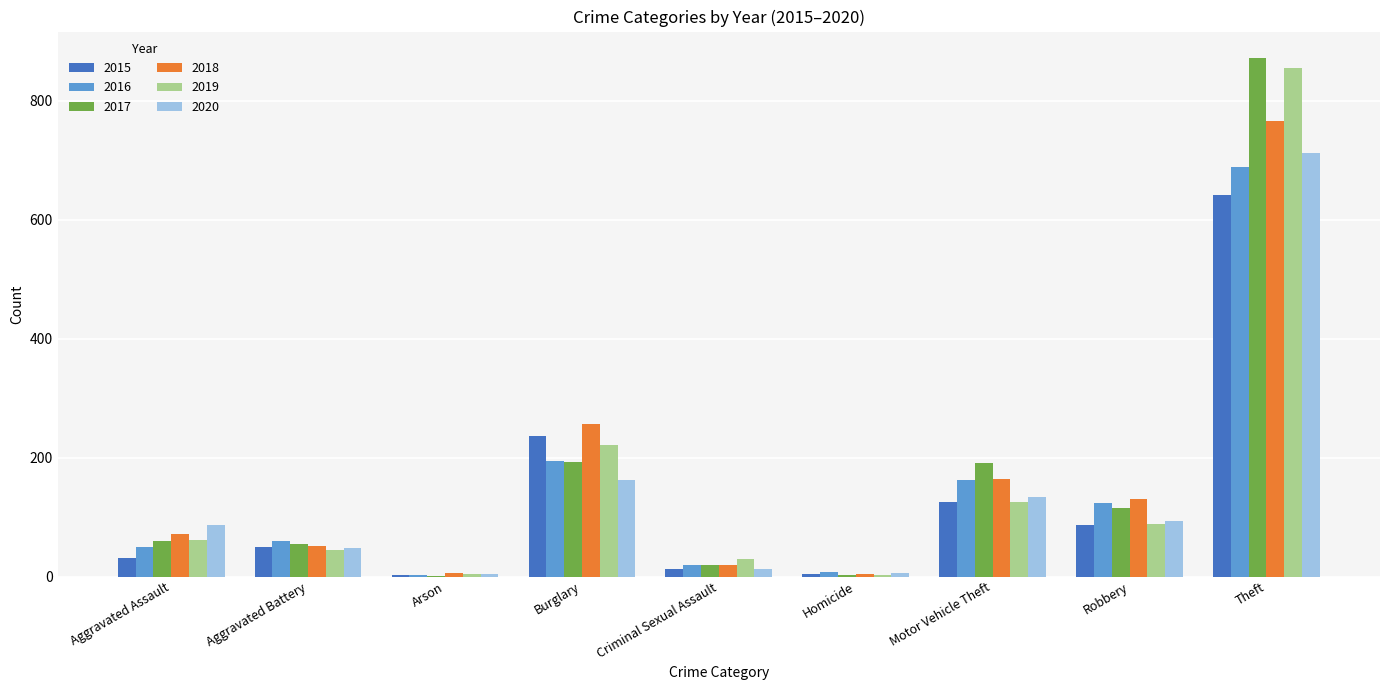

Is it true that 2018 equals 130 at Robbery?

True